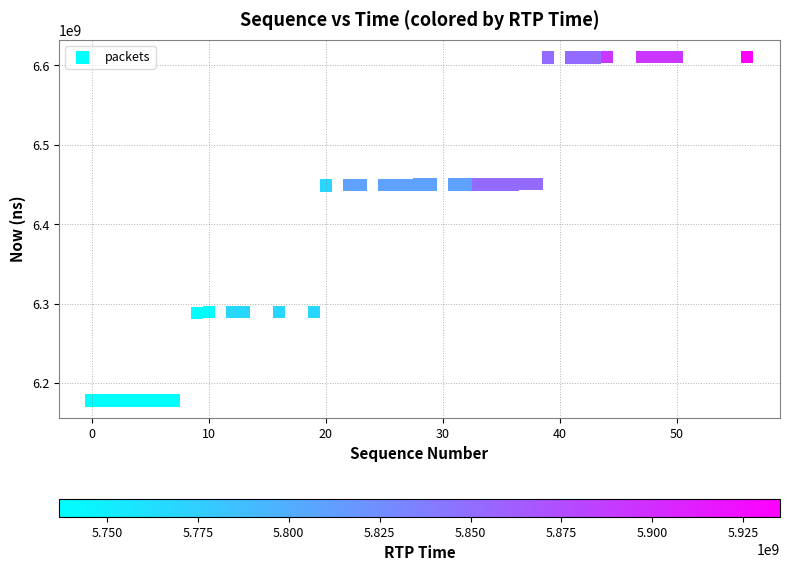

What is the range of Y values (max minus min)?

432596000